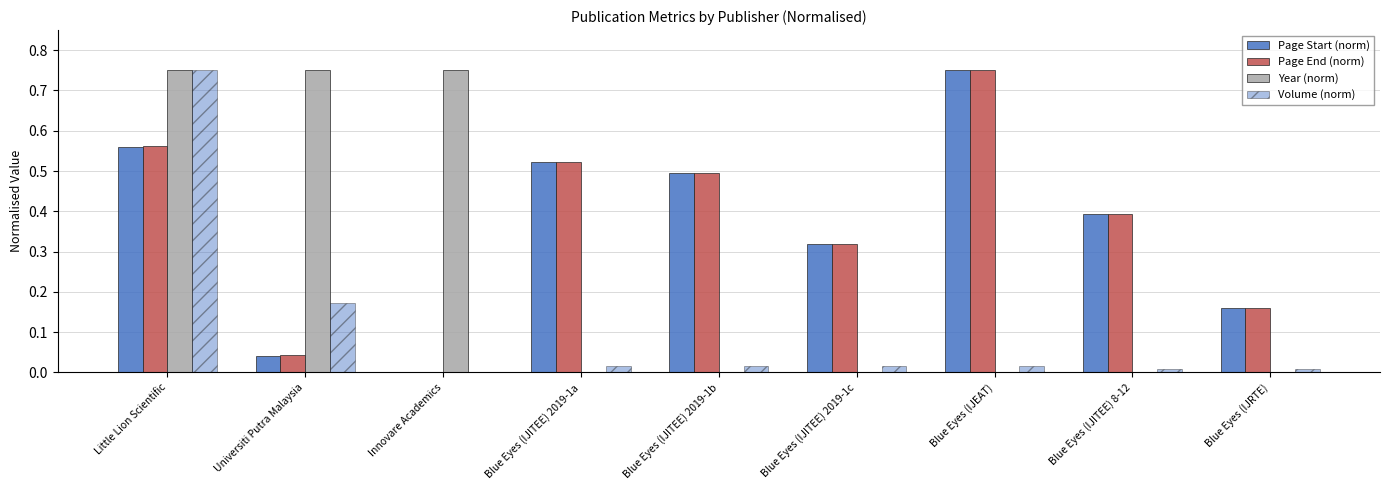

How many groups of bars are there?

9